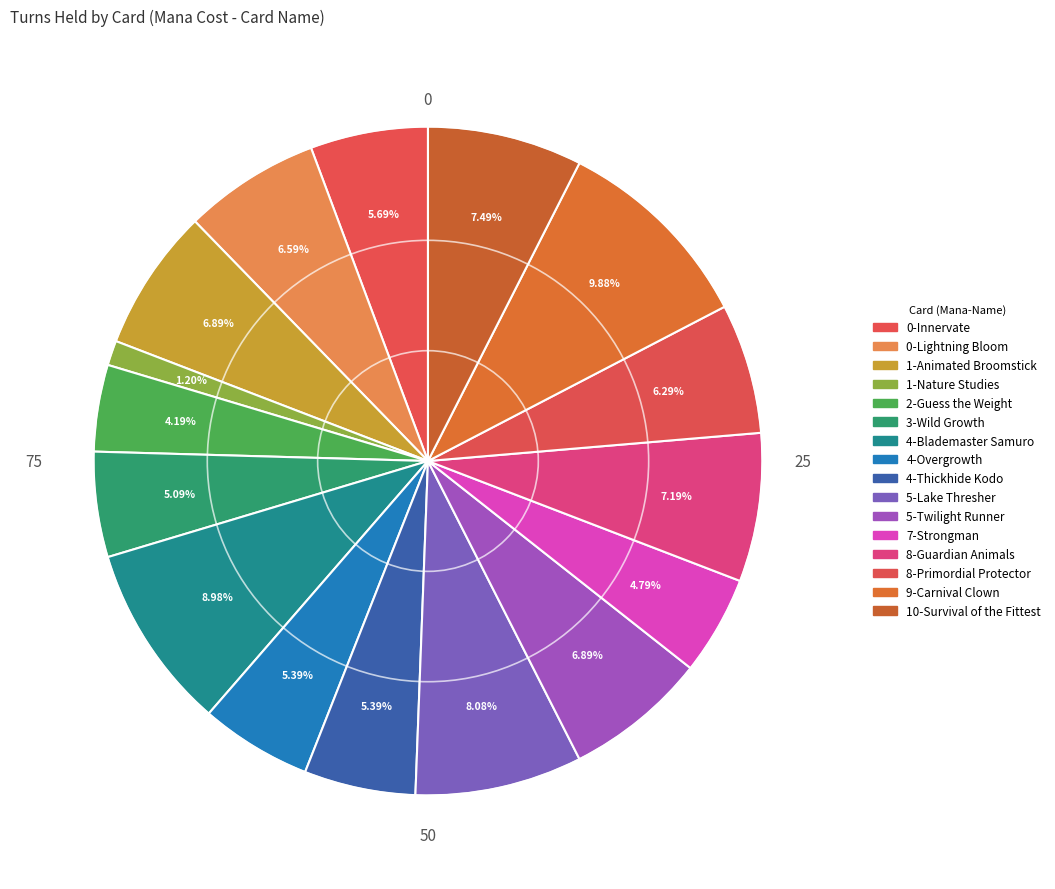

Which slice is the smallest?

1-Nature Studies